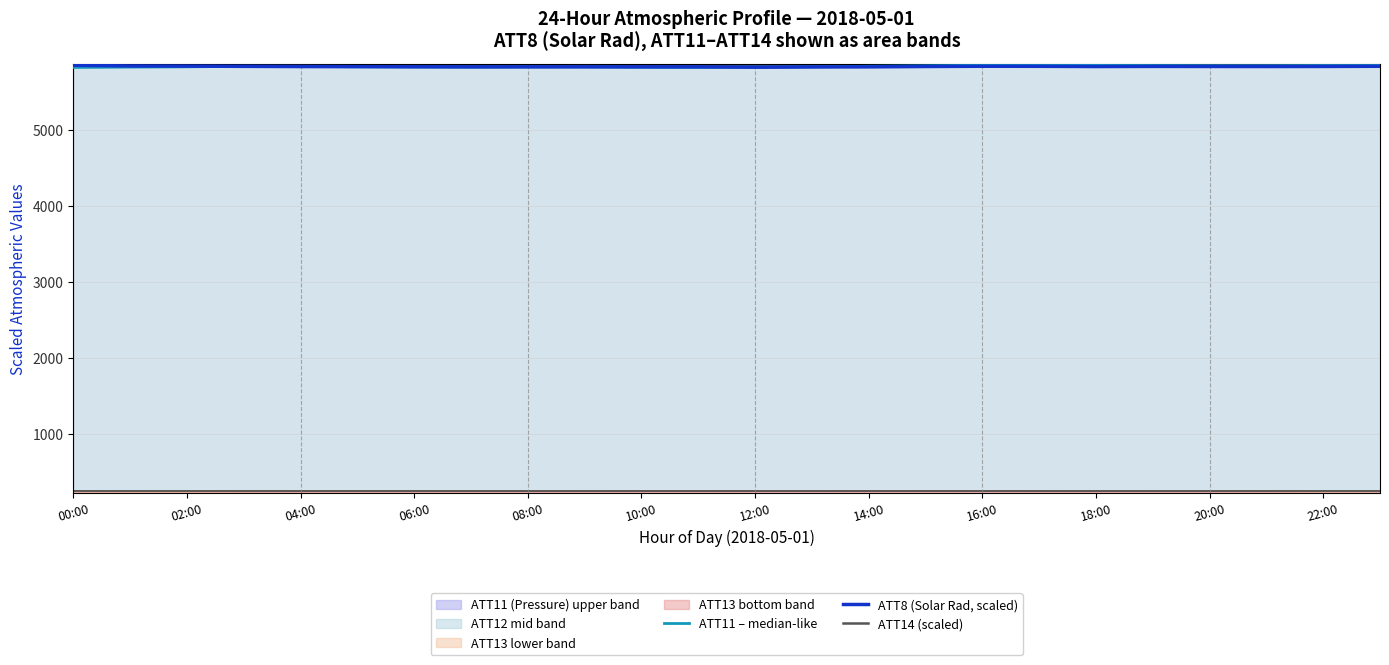

In ATT11 – median-like, how many points are lower than both neighbors (excluding endpoints)?

3